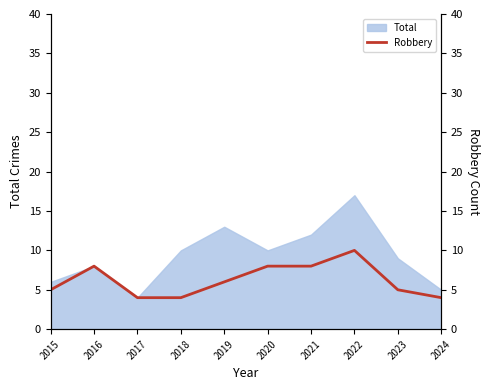

The chart shows a value of 8 at 2020. True or false?

True